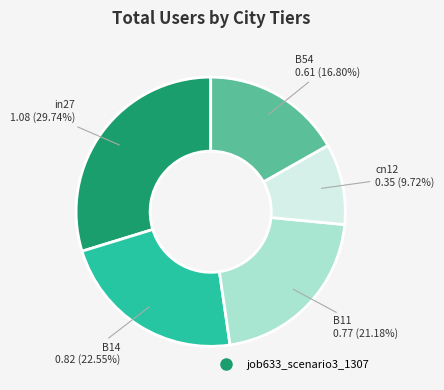

Is there any slice that represents more than half of the pie?

No